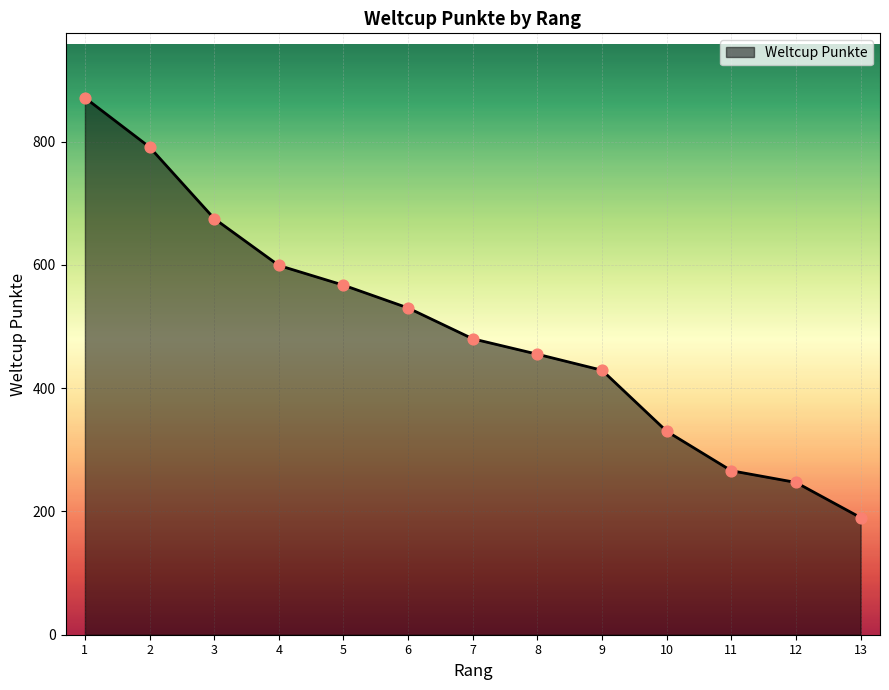

What is the change in value from 2 to 9?

-362